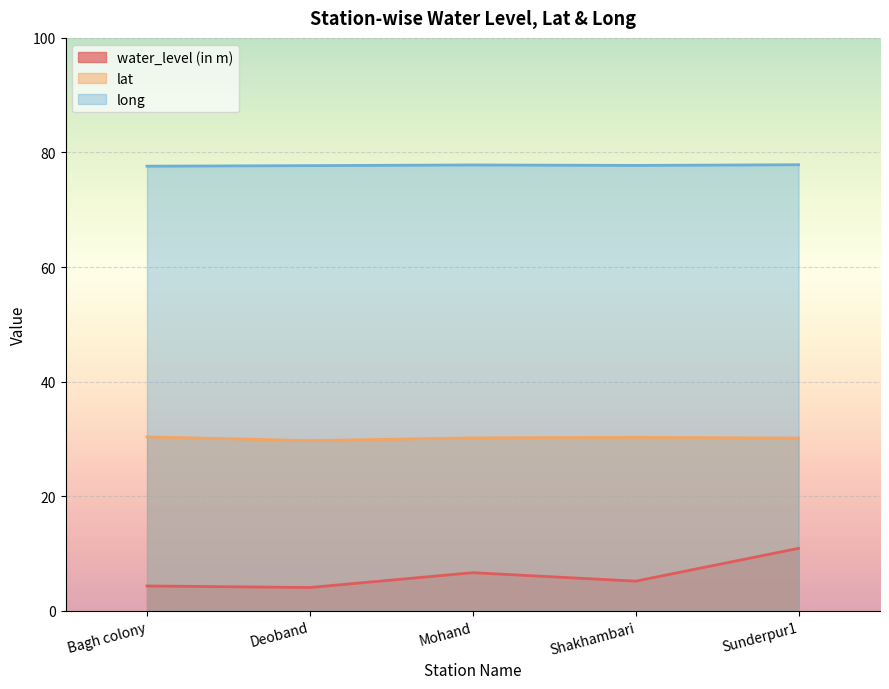

At Sunderpur1, list the series in order from largest to smallest.

long, lat, water_level (in m)